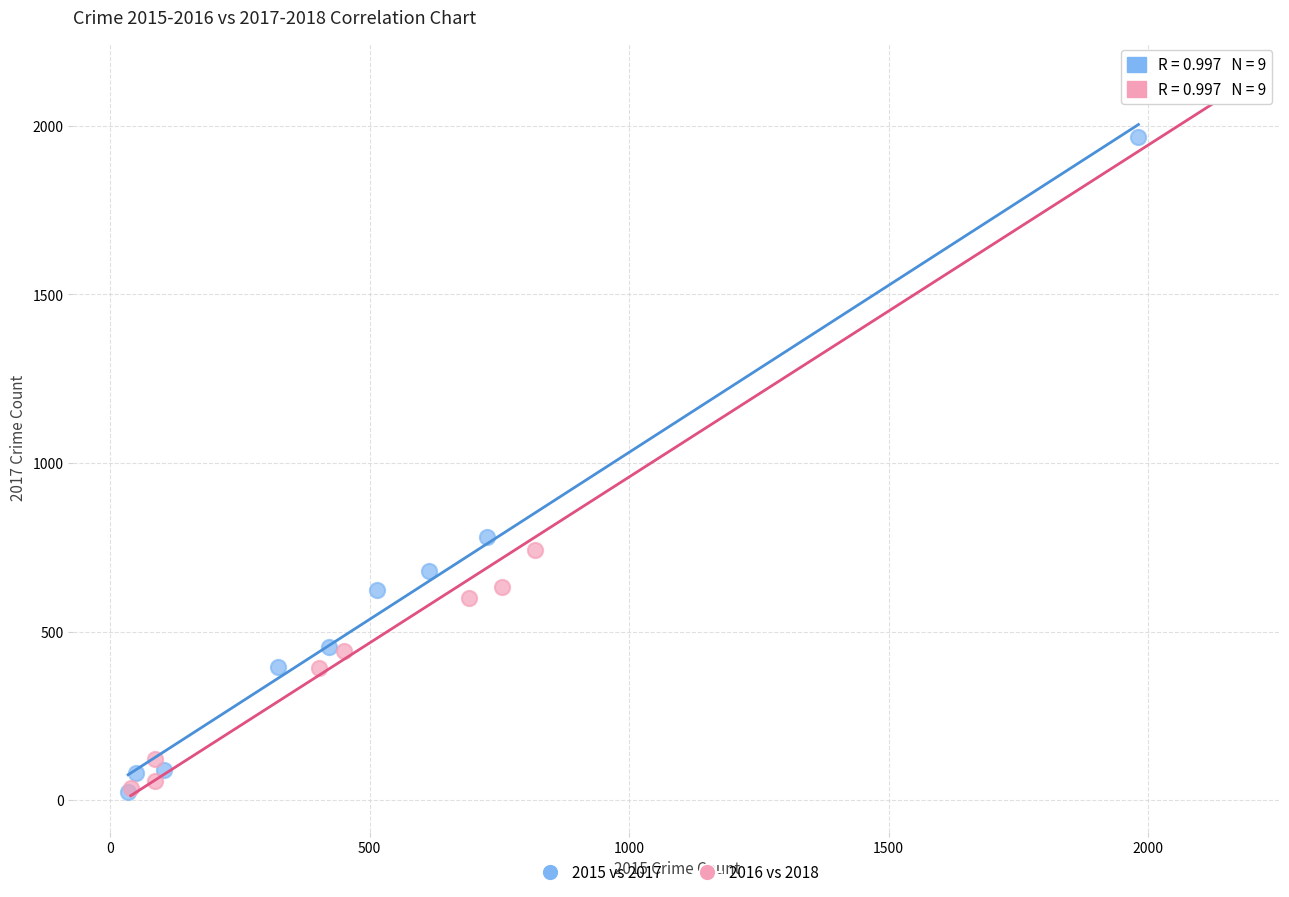

Which series has the largest Y range (max minus min)?

2016 vs 2018